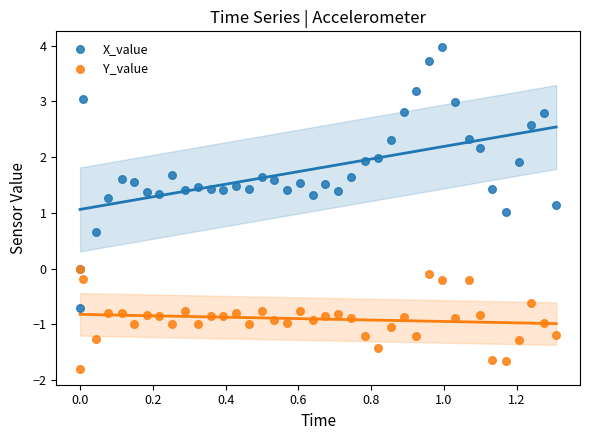

What are all the series names shown in the legend?

X_value, Y_value